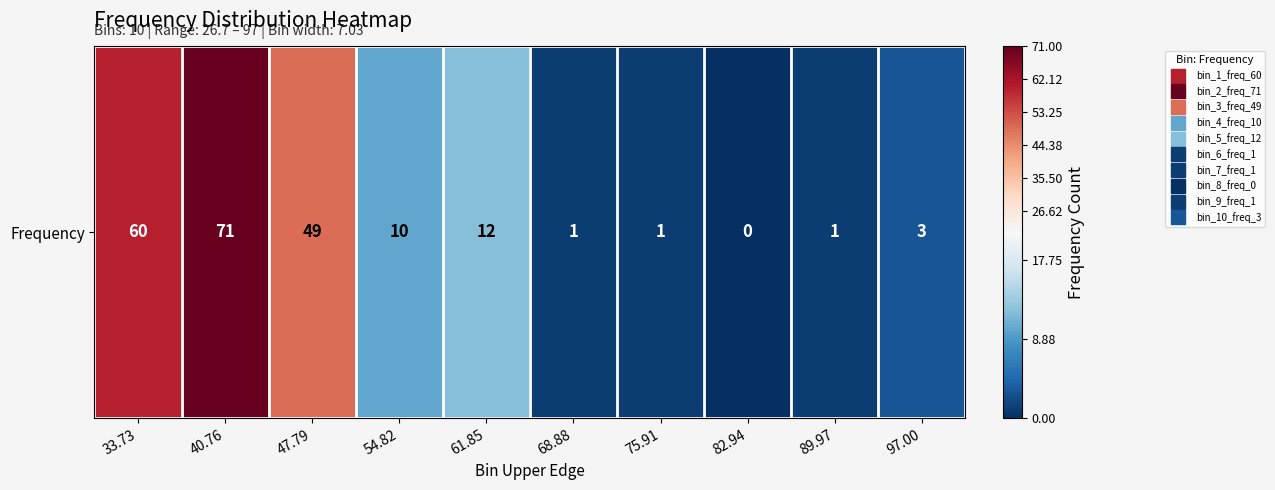

Count the number of categories in the chart.

10